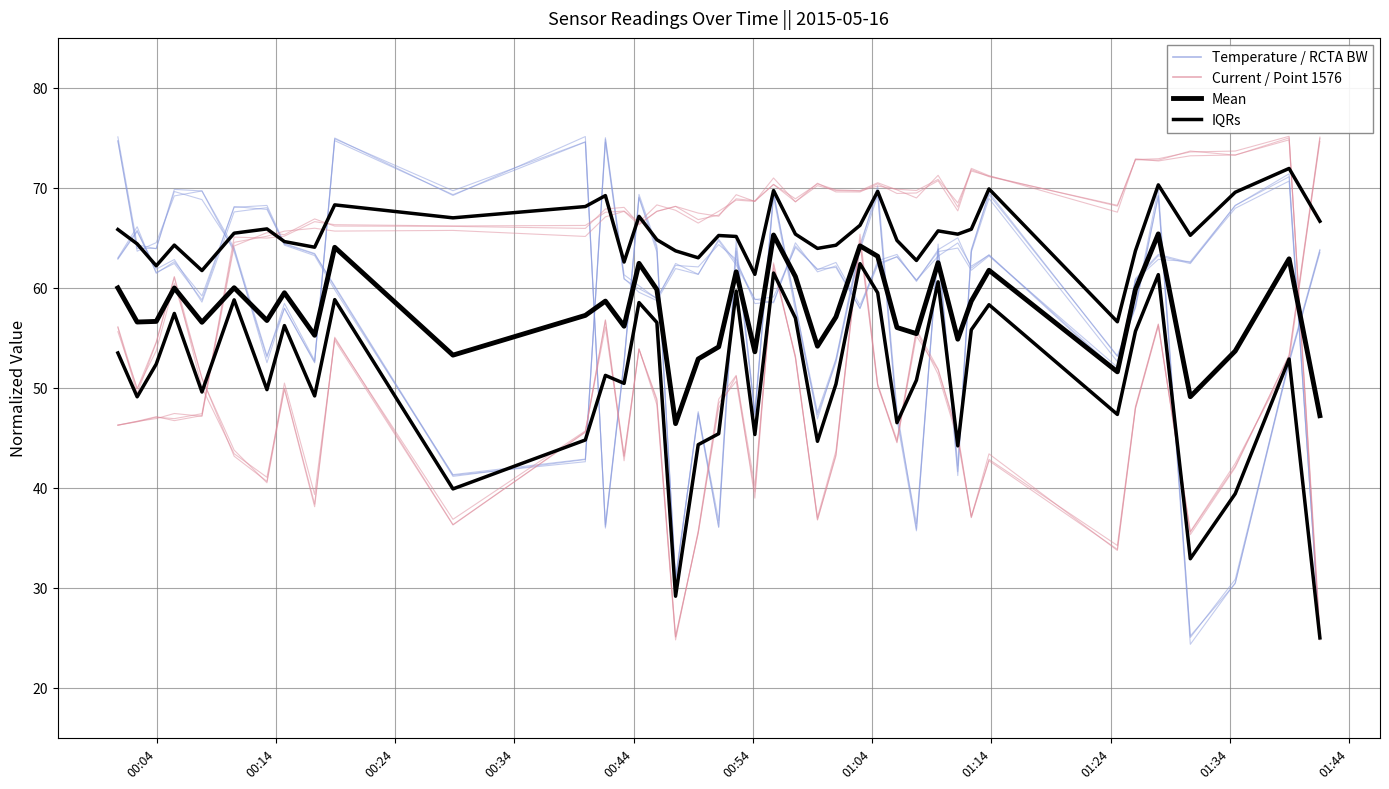

Does the chart have visible grid lines?

Yes